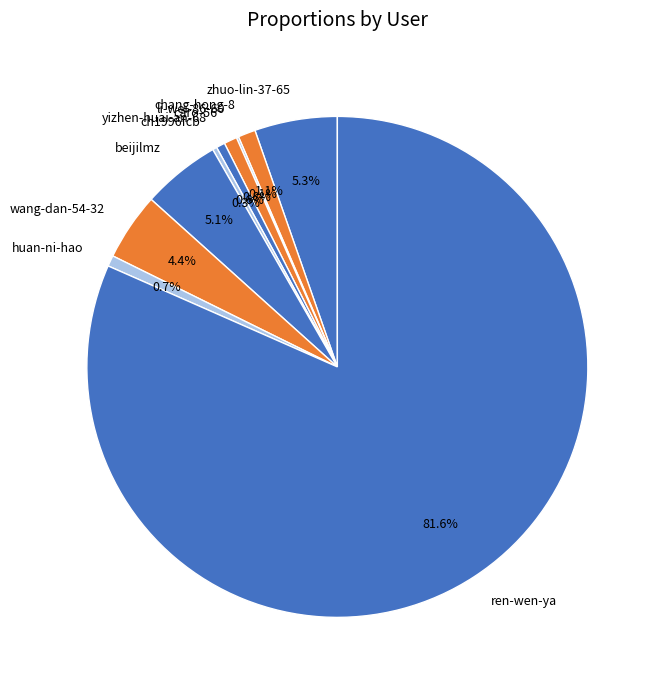

What is the total percentage of caro-56 and beijilmz?

5.9%